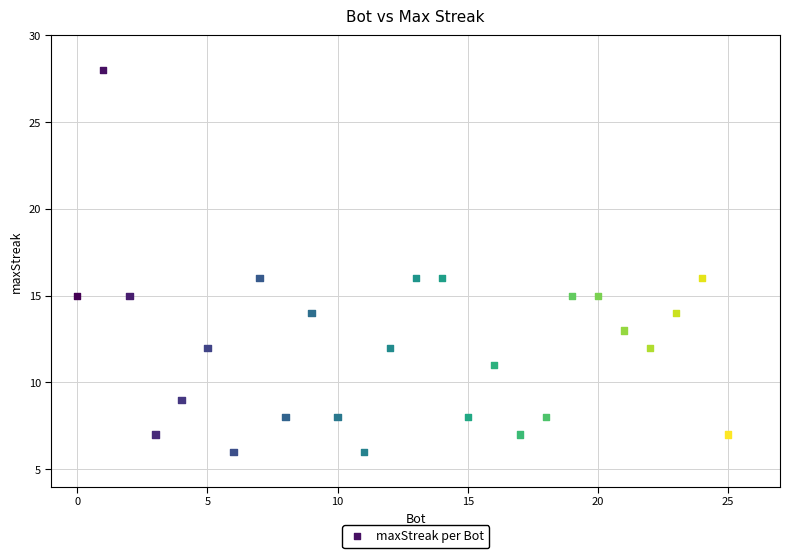

What is the range of X values (max minus min)?

25